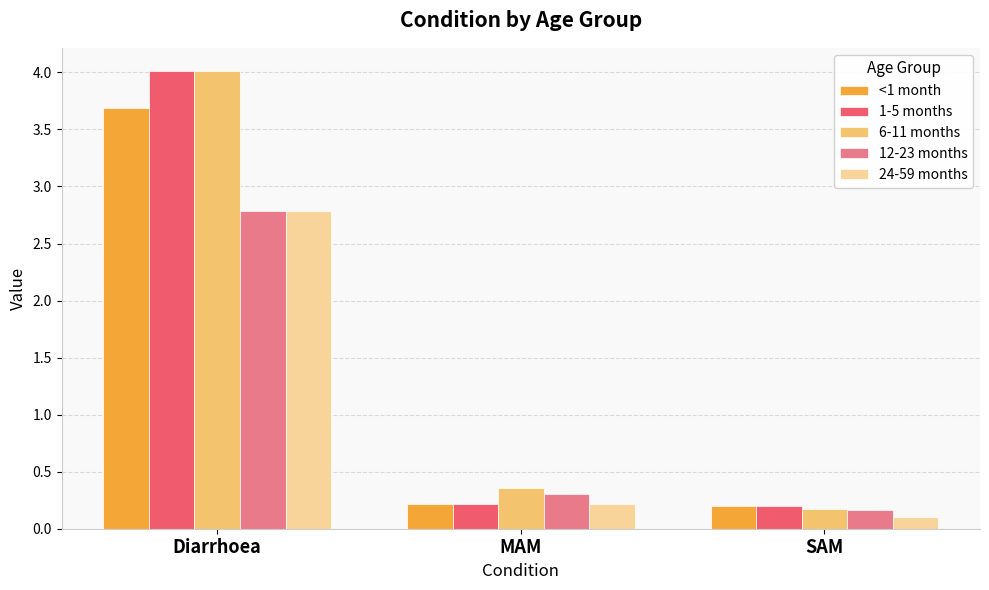

At which category is the sum across all series the highest?

Diarrhoea